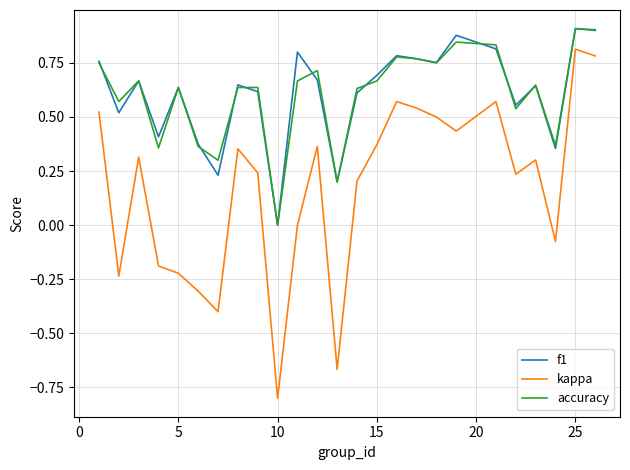

True or false: f1 and kappa cross at least once.

False